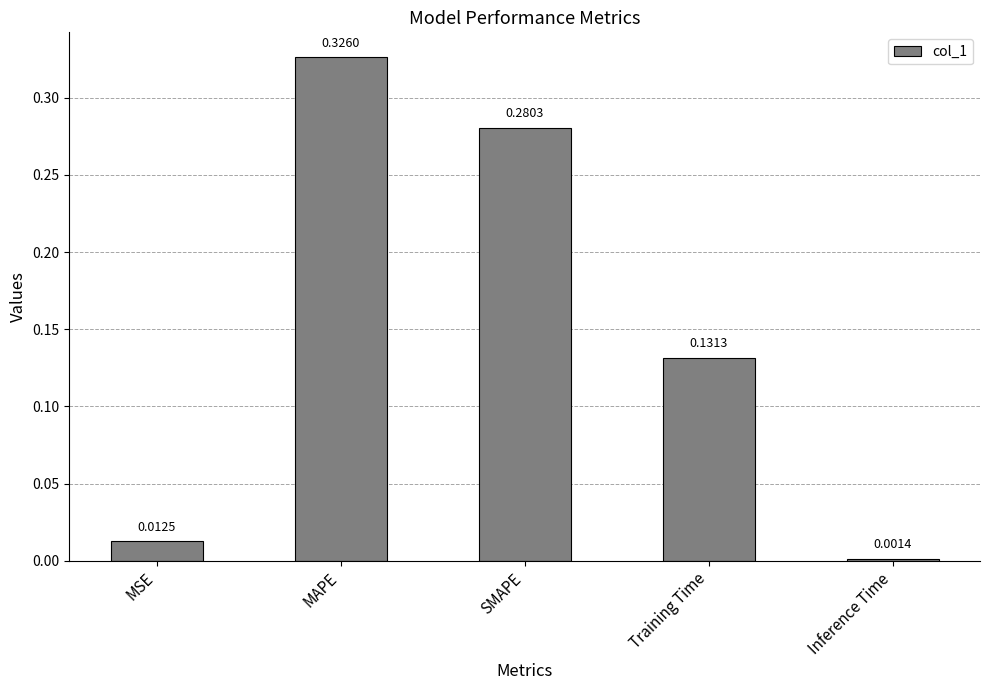

Count the number of data series in this chart.

1